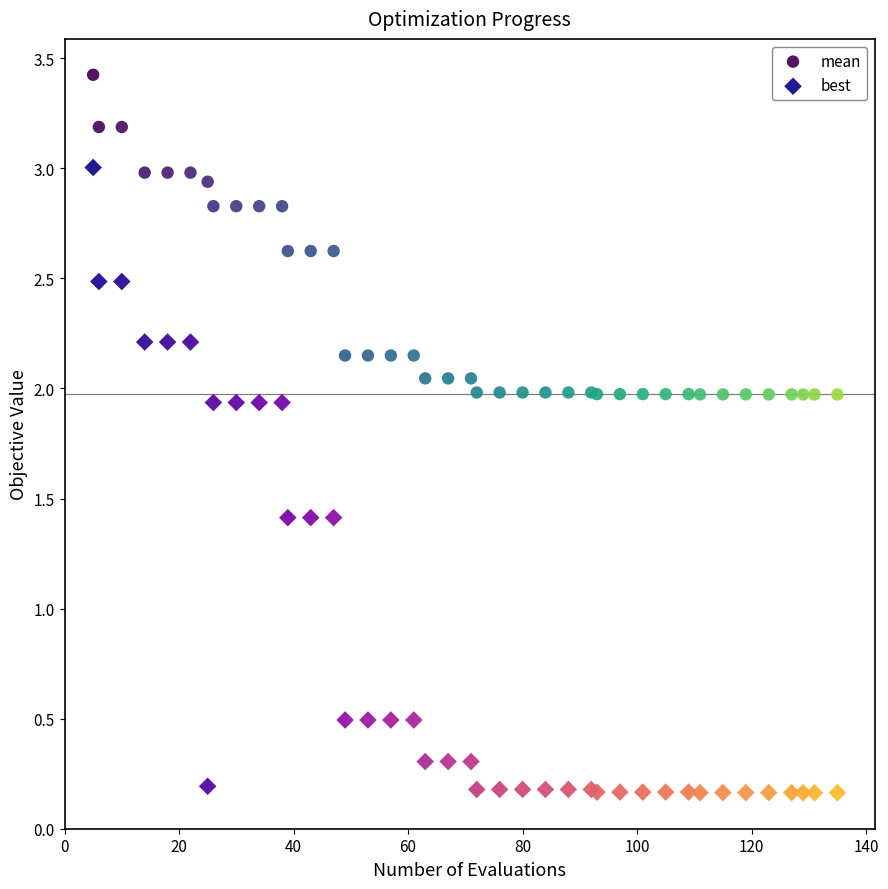

What are all the series names shown in the legend?

mean, best